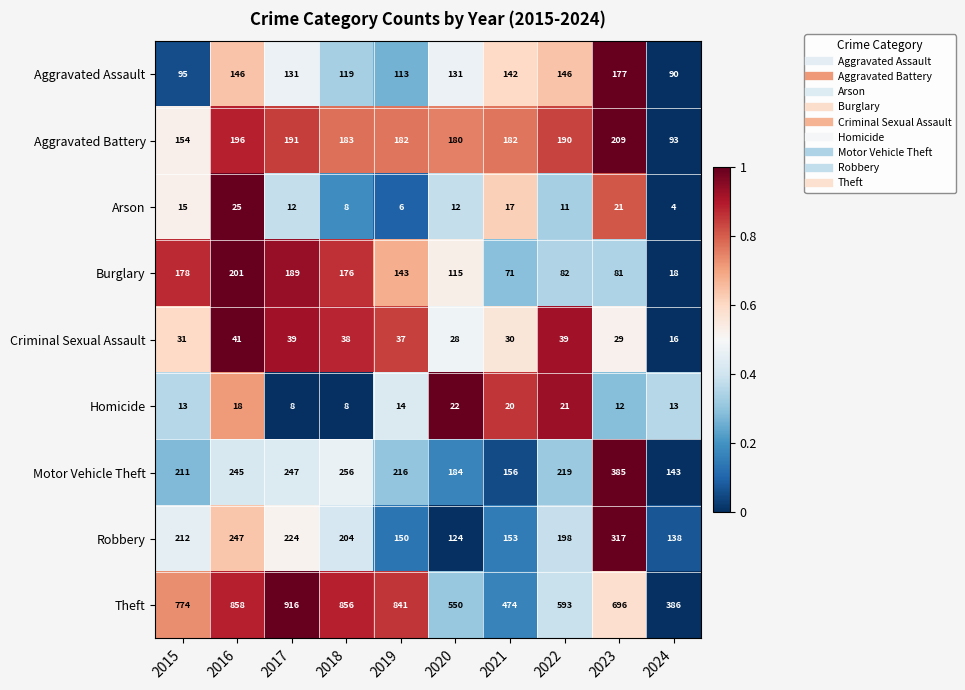

What is the approximate value of Robbery at 2023, to the nearest 5?

315